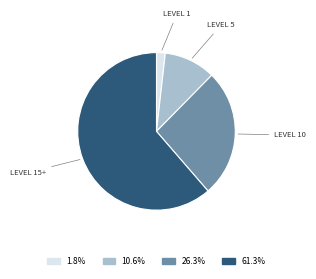

Is there any slice that represents more than half of the pie?

Yes